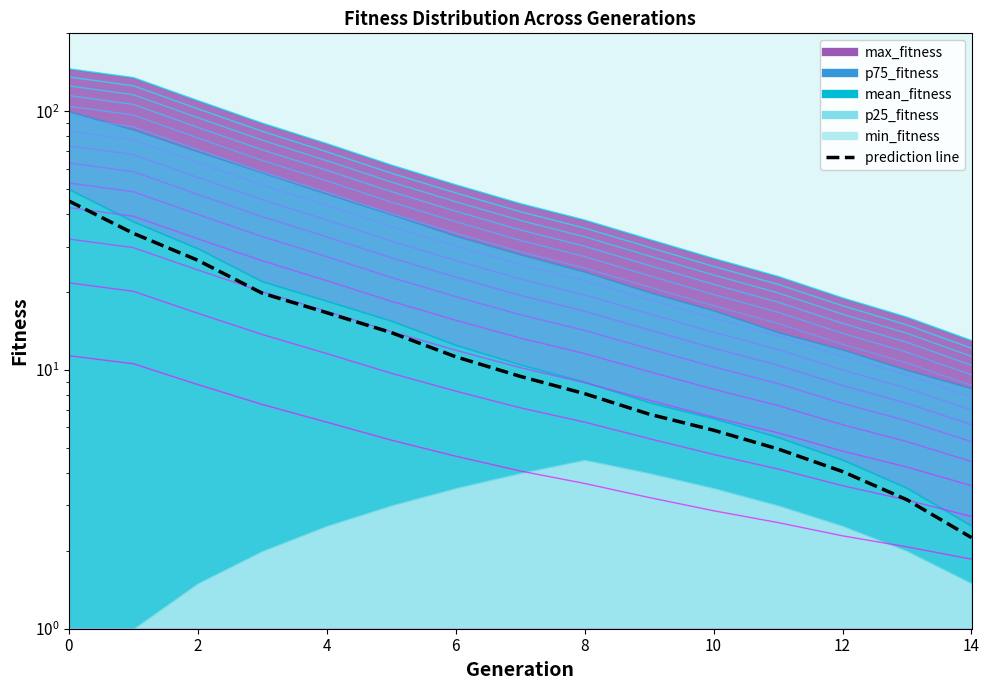

Does the chart have visible grid lines?

No